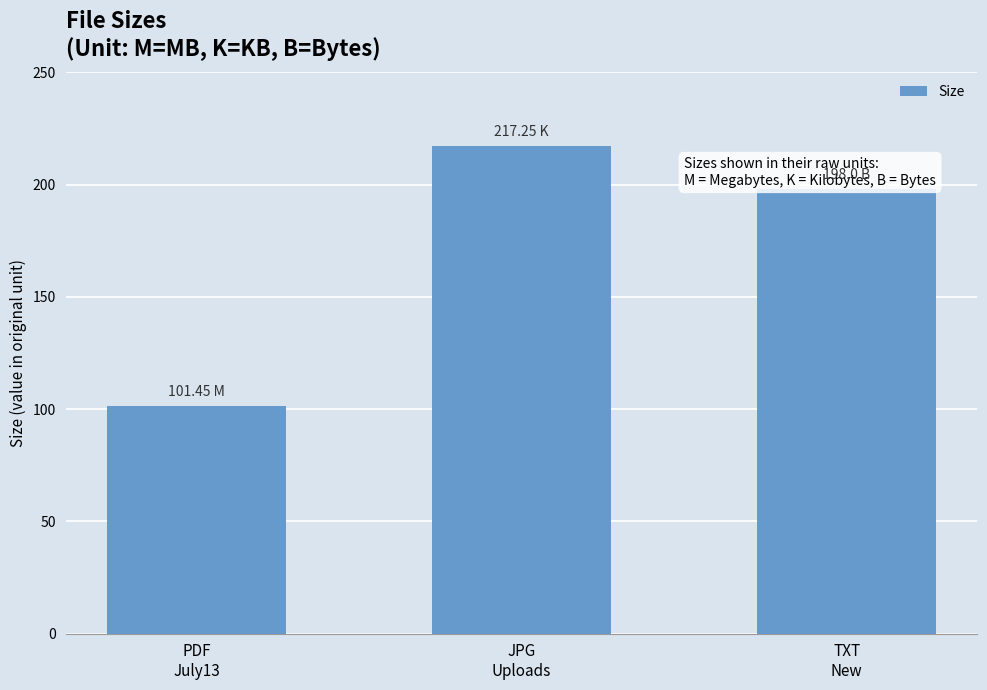

What position from the left is TXT
New?

3